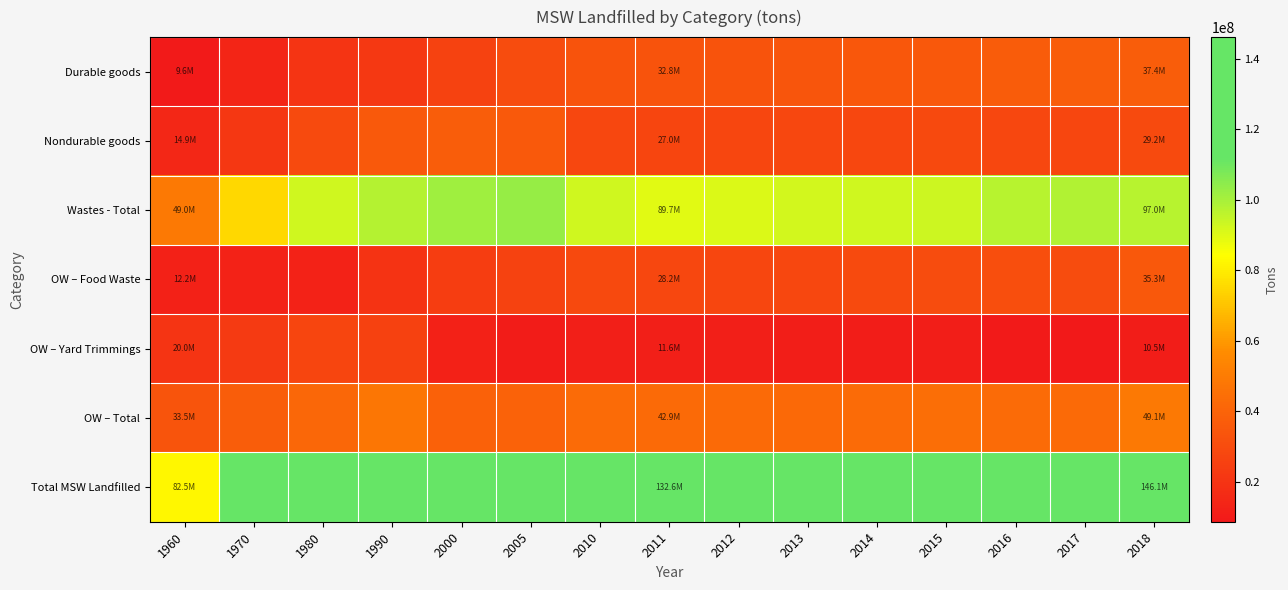

Reading right to left, list all the values displayed in this chart.

Durable goods: 2018=37410000	2017=37240000	2016=36590000	2015=35420000	2014=34530000	2013=34380000	2012=33210000	2011=32840000	2010=32890000	2005=30340000	2000=26030000	1990=21870000	1980=20000000	1970=13660000	1960=9570000
Nondurable goods: 2018=29160000	2017=27690000	2016=28320000	2015=28660000	2014=28060000	2013=28350000	2012=27860000	2011=27000000	2010=28030000	2005=35900000	2000=37450000	1990=35990000	1980=29170000	1970=21240000	1960=14940000
Wastes - Total: 2018=97040000	2017=97940000	2016=96740000	2015=93350000	2014=92530000	2013=92180000	2012=90360000	2011=89670000	2010=92840000	2005=102910000	2000=101340000	1990=97500000	1980=92470000	1970=74960000	1960=49010000
OW – Food Waste: 2018=35280000	2017=30630000	2016=30680000	2015=30250000	2014=29530000	2013=28250000	2012=27860000	2011=28210000	2010=28620000	2005=26370000	2000=24200000	1990=19800000	1980=12740000	1970=12750000	1960=12200000
OW – Yard Trimmings: 2018=10530000	2017=8650000	2016=9640000	2015=10800000	2014=10790000	2013=10910000	2012=11540000	2011=11600000	2010=11690000	2005=9990000	2000=11900000	1990=25560000	1980=26950000	1970=23110000	1960=20000000
OW – Total: 2018=49080000	2017=42530000	2016=43550000	2015=44260000	2014=43510000	2013=42310000	2012=42530000	2011=42930000	2010=43470000	2005=39380000	2000=38920000	1990=47770000	1980=41890000	1970=37630000	1960=33500000
Total MSW Landfilled: 2018=146120000	2017=140470000	2016=140290000	2015=137610000	2014=136040000	2013=134490000	2012=132890000	2011=132600000	2010=136310000	2005=142290000	2000=140260000	1990=145270000	1980=134360000	1970=112590000	1960=82510000